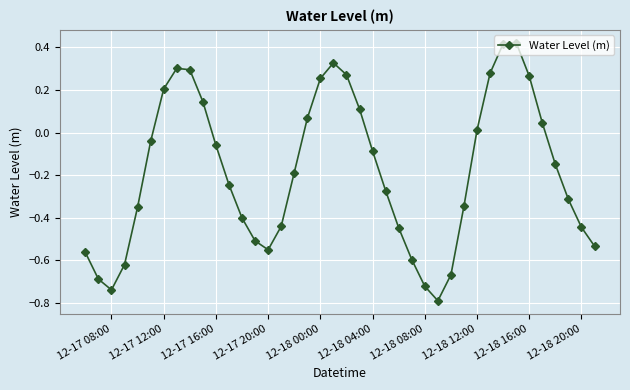

What is the difference between the maximum and second lowest values?

1.2